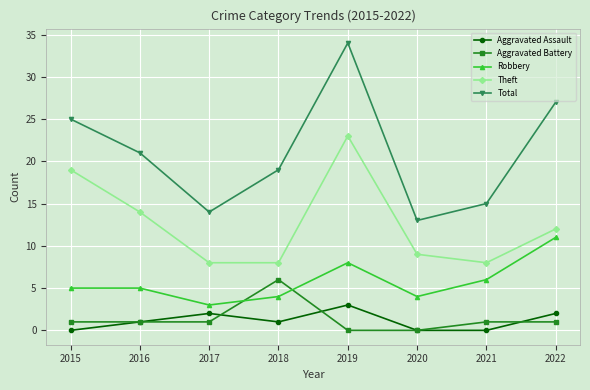

True or false: Robbery and Aggravated Assault cross at least once.

False